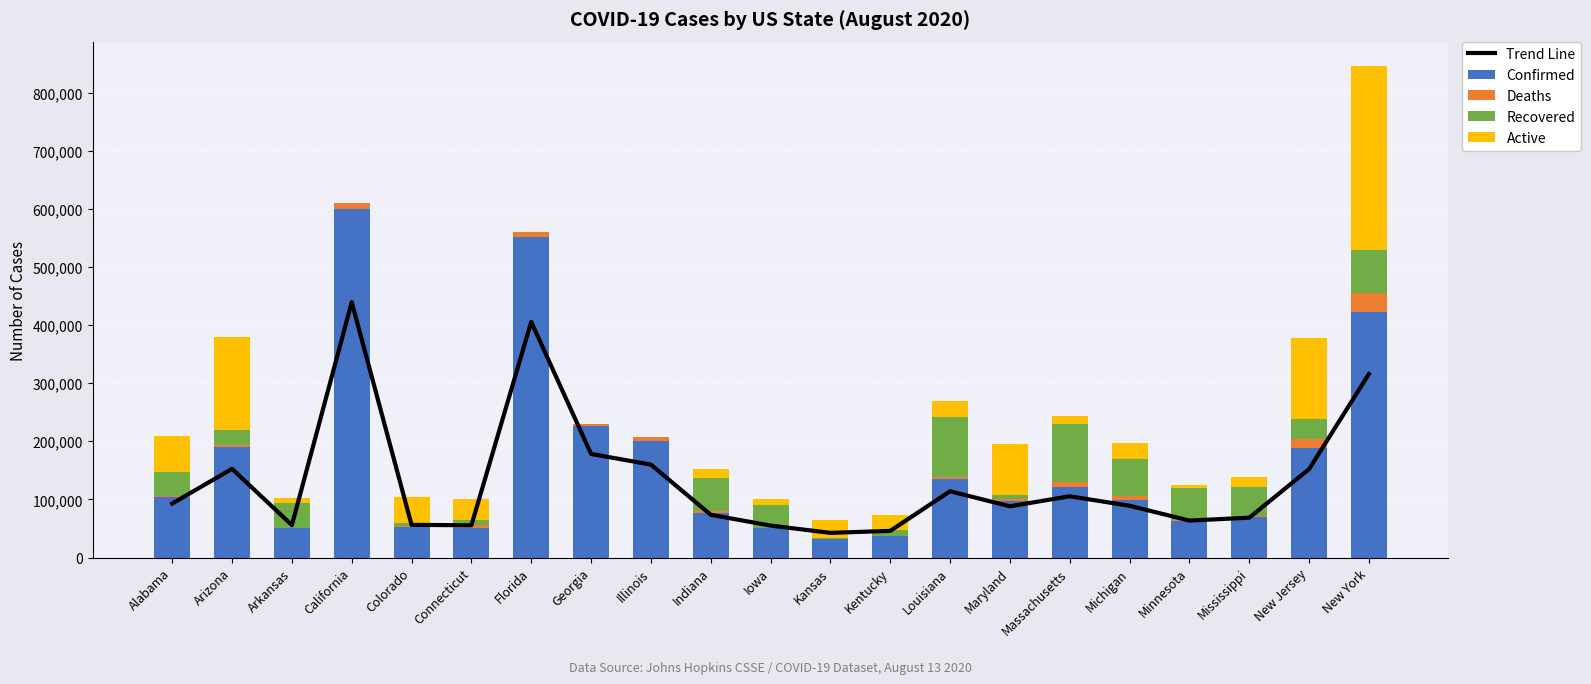

How many values in the Deaths series exceed 4347?

10